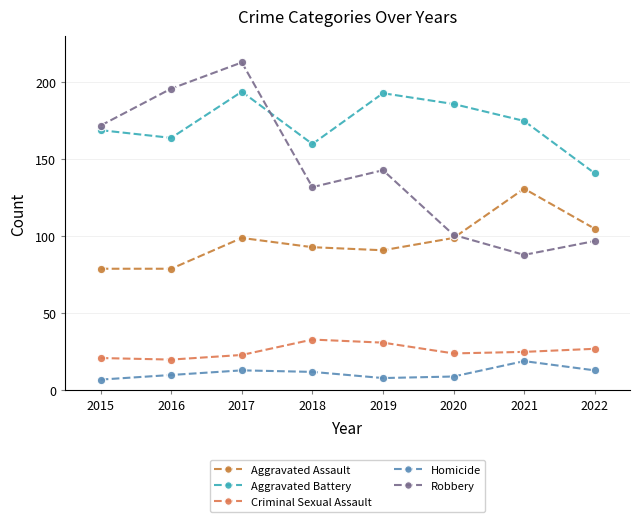

True or false: Aggravated Assault and Criminal Sexual Assault intersect in this chart.

False